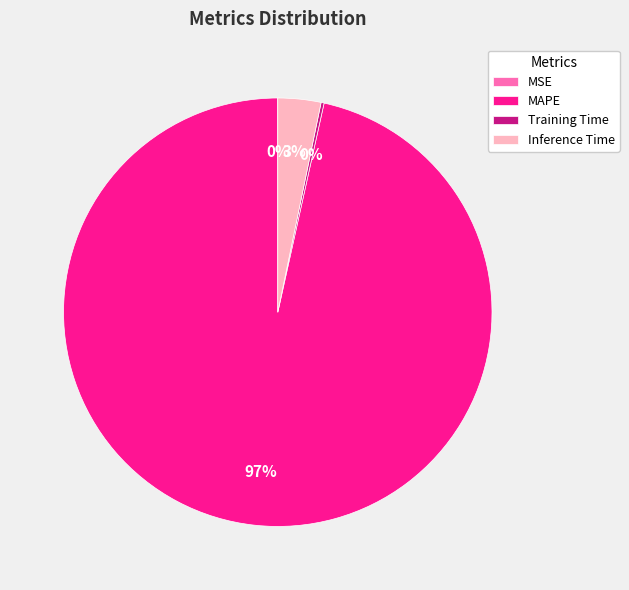

Which category has the biggest portion of the pie?

MAPE